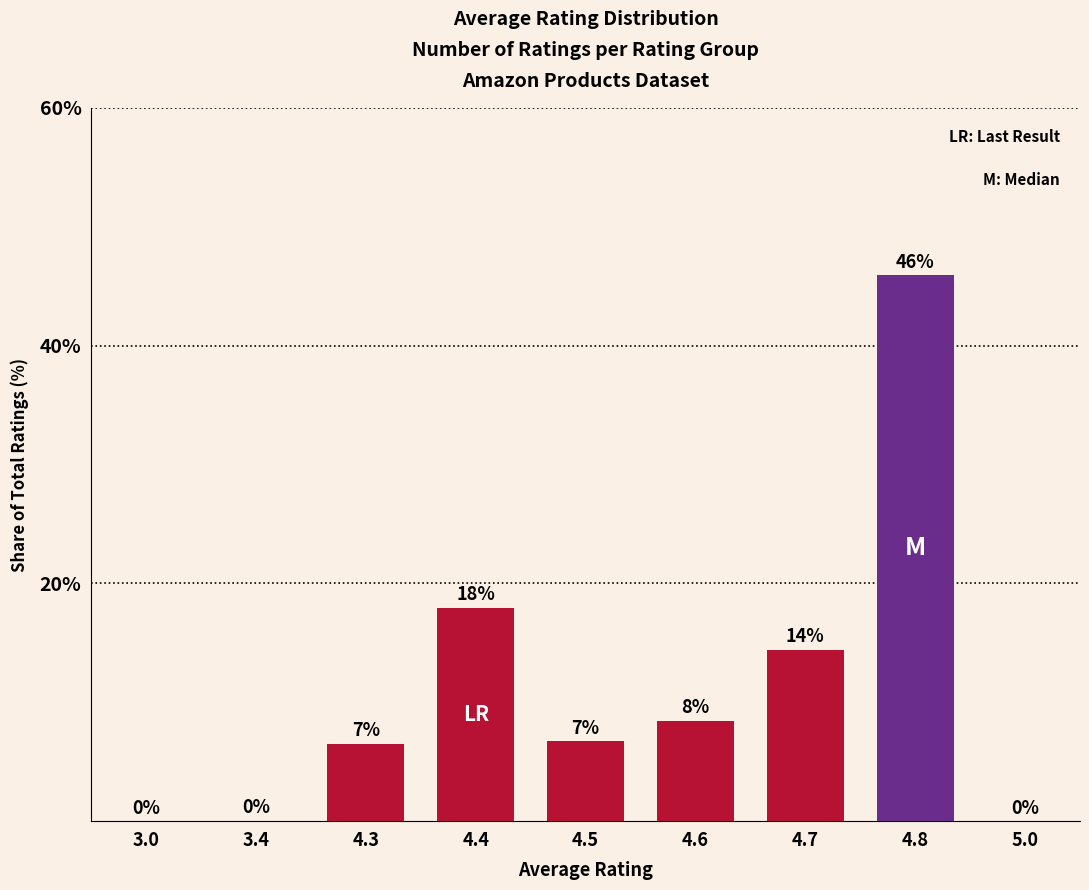

Count the number of data series in this chart.

1